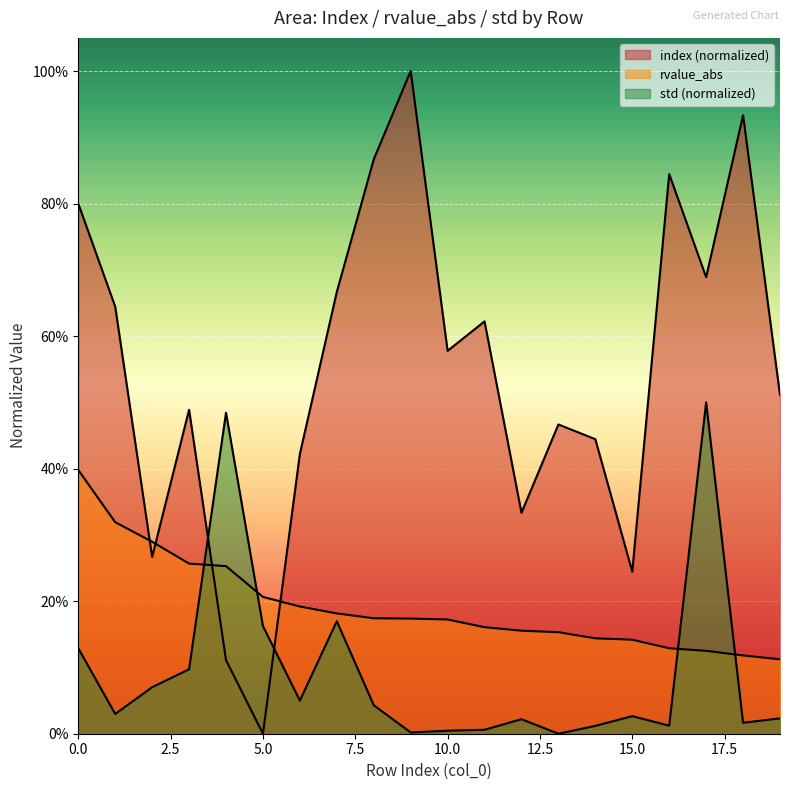

Does the chart display data point markers on the line(s)?

No